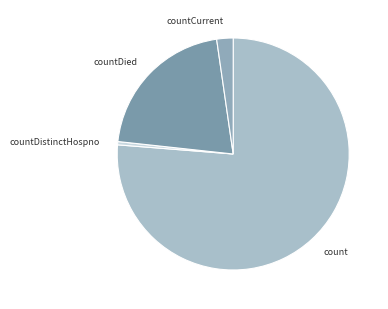

How many segments does this pie chart have?

4